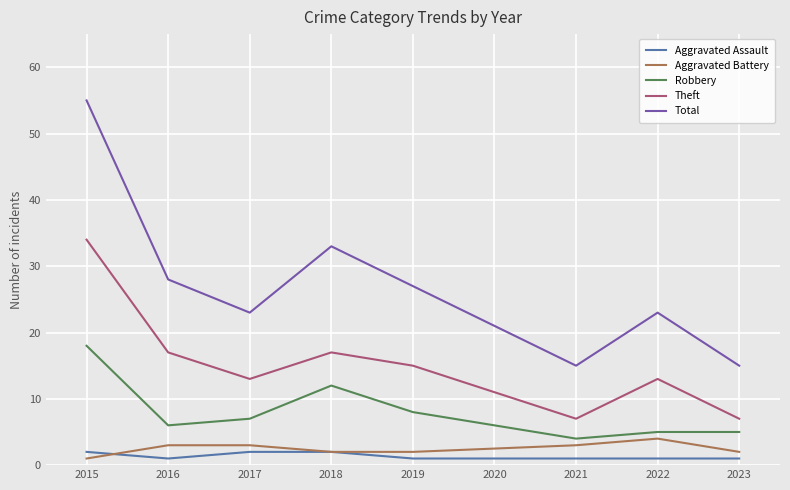

How many lines are shown in the chart?

5